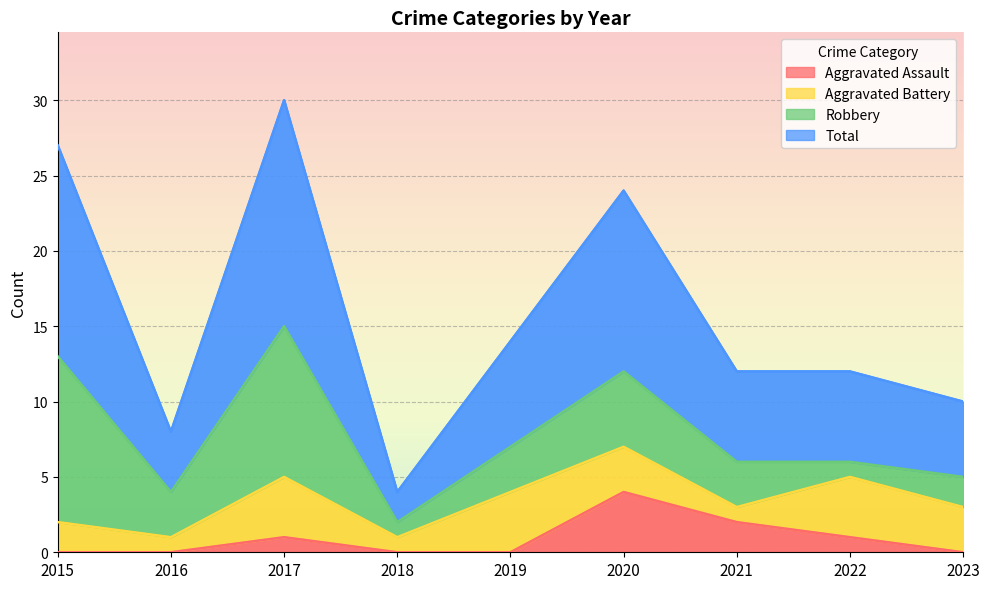

True or false: Aggravated Assault has a value of 0 at 2018.

True